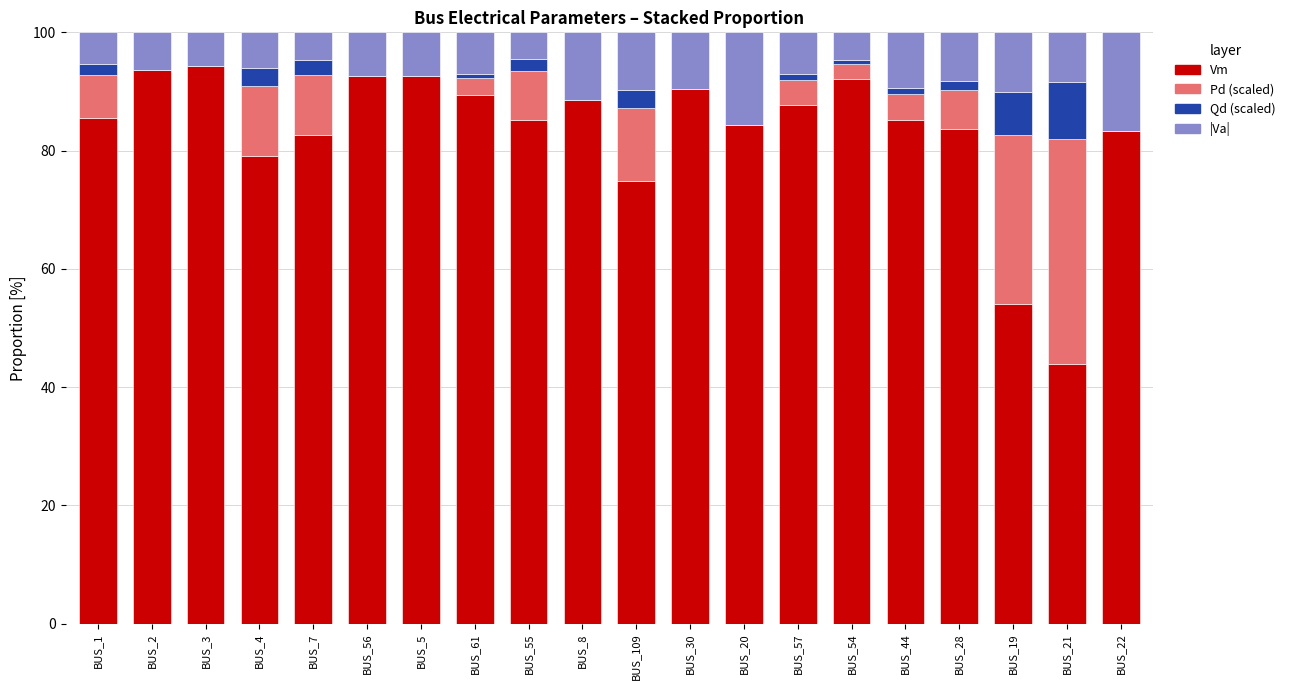

The value of Vm at BUS_54 is 151.7. True or false?

False